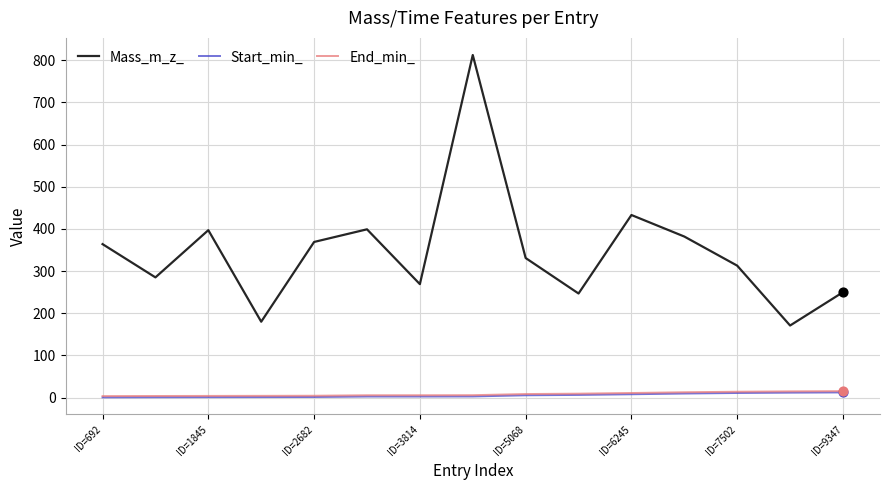

True or false: Mass_m_z_ and Start_min_ intersect in this chart.

False